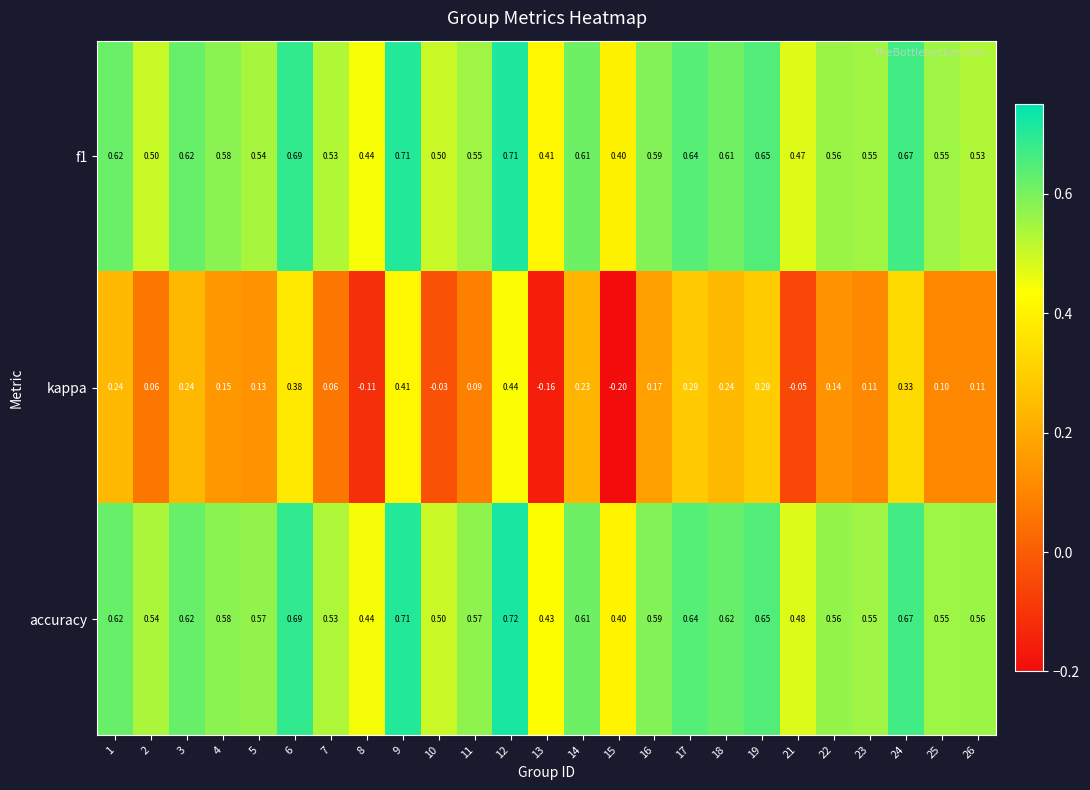

Which series has the largest range (max minus min)?

kappa